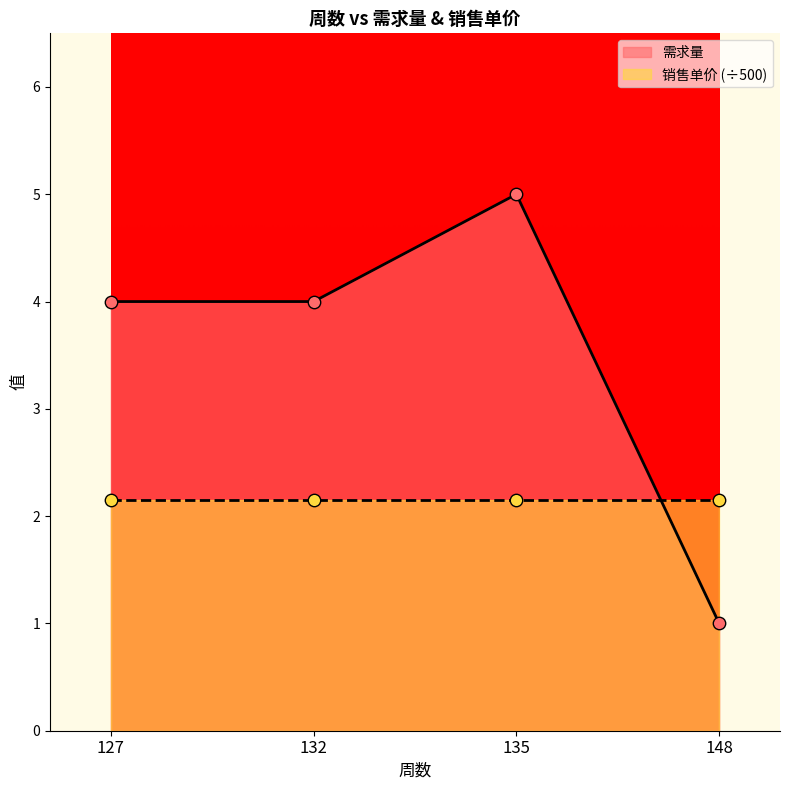

What is the change in value from 127 to 148?

-3